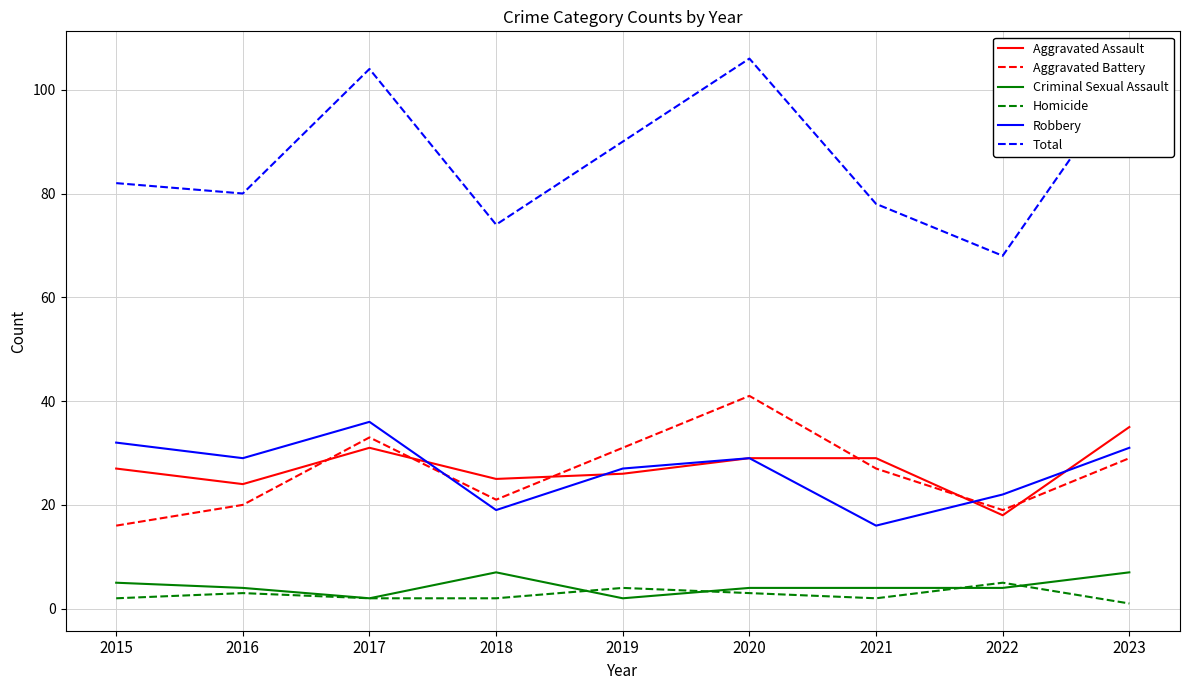

The Robbery series shows 29 at 2022. True or false?

False